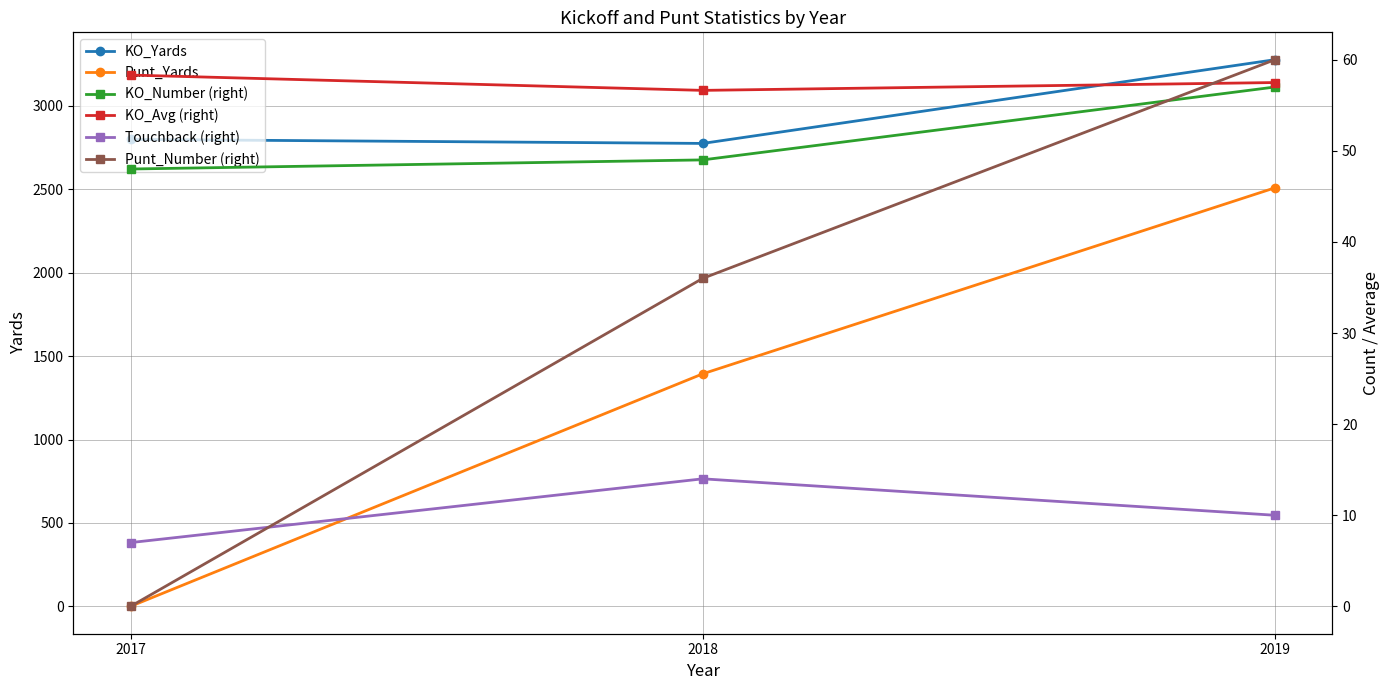

At which label does Touchback (right) reach its minimum?

2017